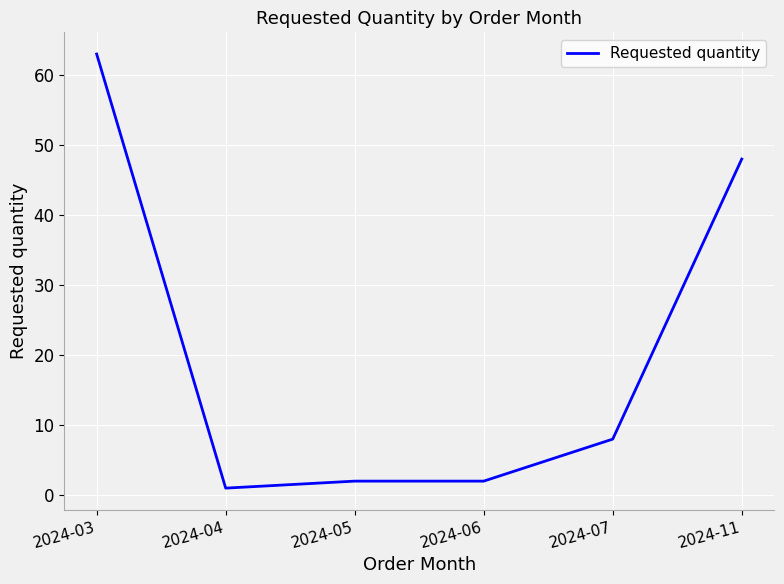

True or false: the data has more than 1 interior local peaks.

False